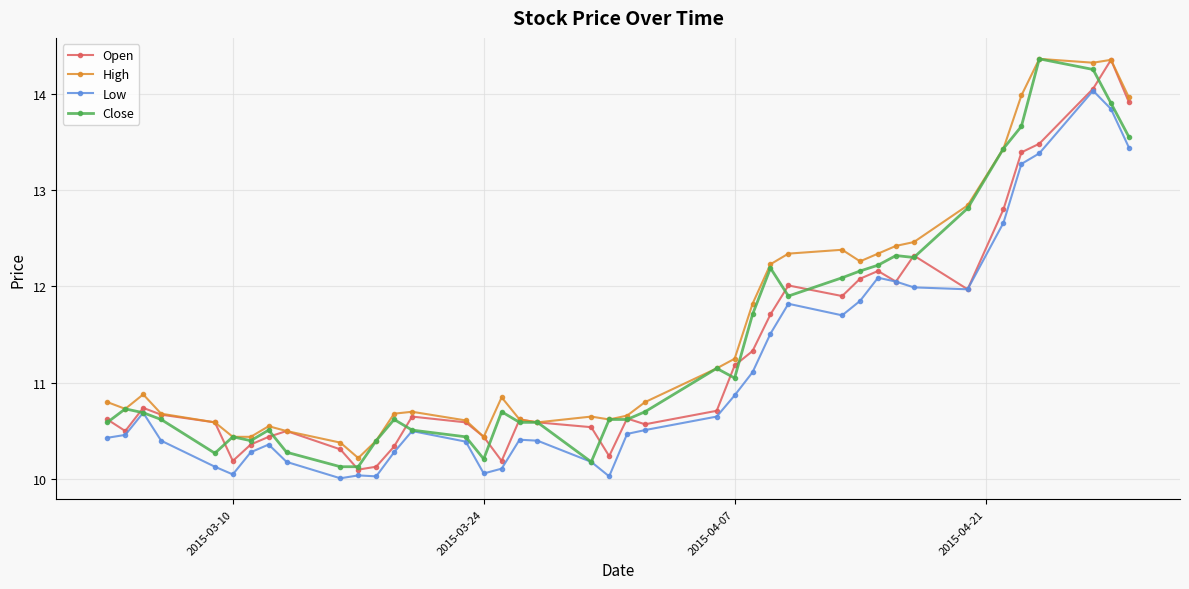

True or false: Low has more than 2 interior local peaks.

True